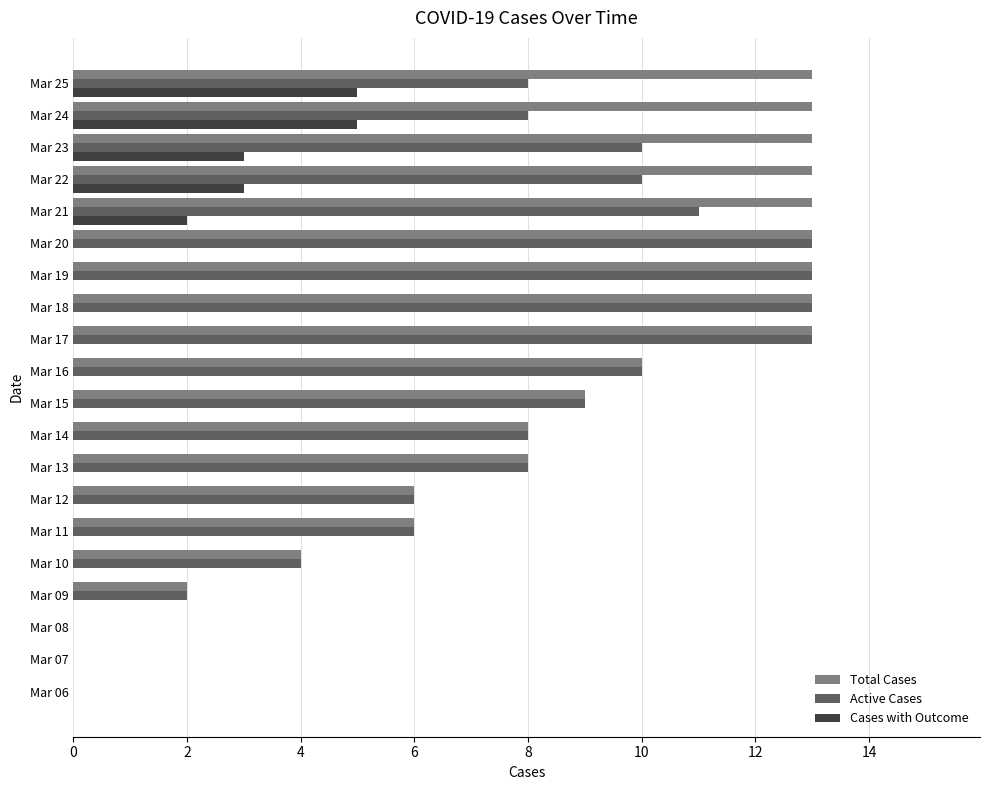

How many data points does each series have?

20